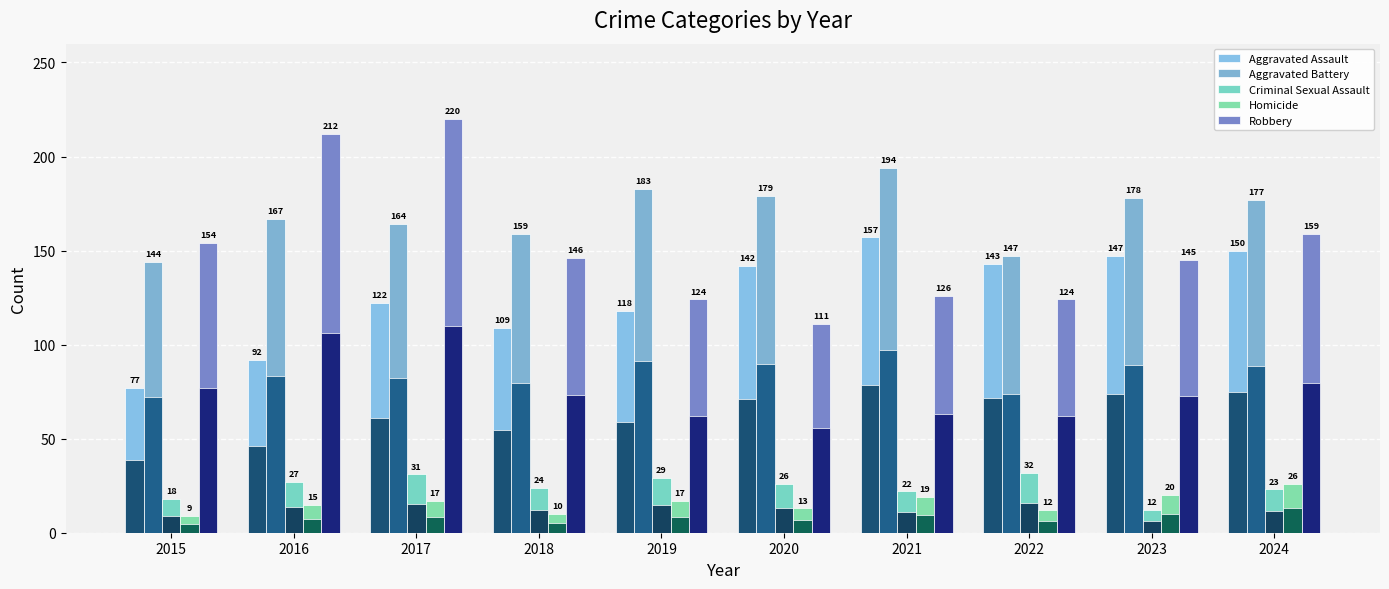

Reading left to right, what are all the values shown in this chart?

Aggravated Assault: 77	92	122	109	118	142	157	143	147	150
Aggravated Battery: 144	167	164	159	183	179	194	147	178	177
Criminal Sexual Assault: 18	27	31	24	29	26	22	32	12	23
Homicide: 9	15	17	10	17	13	19	12	20	26
Robbery: 154	212	220	146	124	111	126	124	145	159